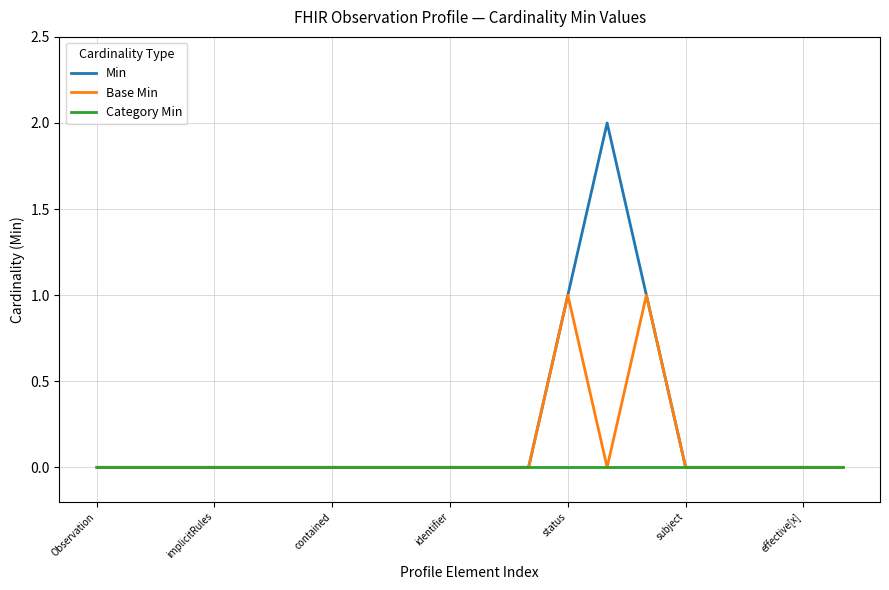

Rank the series by their average value, from highest to lowest.

Min, Base Min, Category Min